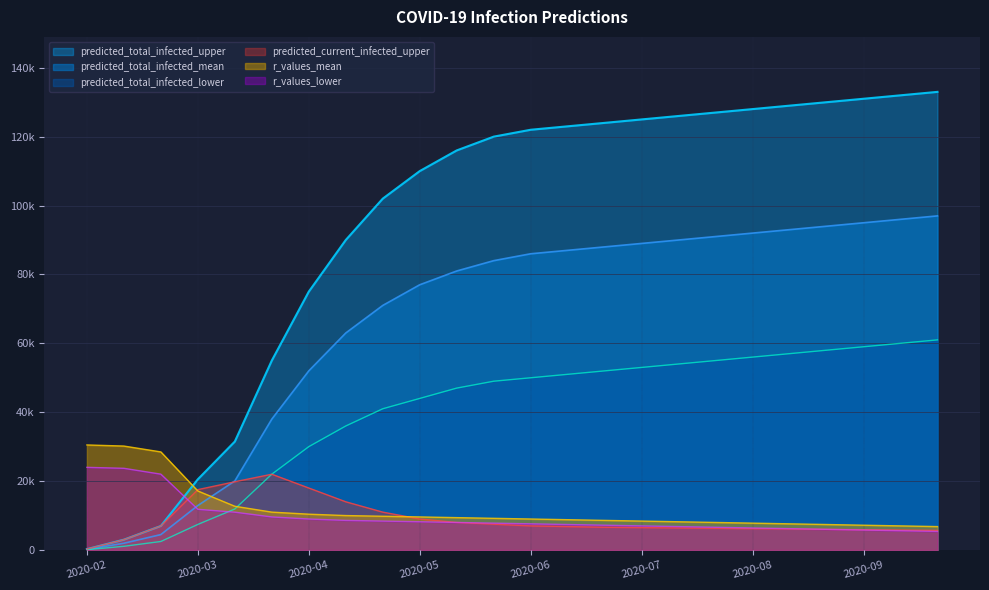

Reading right to left, what are all the values shown in this chart?

predicted_total_infected_upper: 133000.0	132000.0	131000.0	130000.0	129000.0	128000.0	127000.0	126000.0	125000.0	124000.0	123000.0	122000.0	120000.0	116000.0	110000.0	102000.0	90000.0	75000.0	55000.0	31487.0	20527.0	6977.0	3000.0	260.0
predicted_total_infected_mean: 97000.0	96000.0	95000.0	94000.0	93000.0	92000.0	91000.0	90000.0	89000.0	88000.0	87000.0	86000.0	84000.0	81000.0	77000.0	71000.0	63000.0	52000.0	38000.0	20055.0	12911.0	4476.0	1962.0	171.0
predicted_total_infected_lower: 61000.0	60000.0	59000.0	58000.0	57000.0	56000.0	55000.0	54000.0	53000.0	52000.0	51000.0	50000.0	49000.0	47000.0	44000.0	41000.0	36000.0	30000.0	22000.0	11905.0	7425.0	2471.0	1074.0	93.0
predicted_current_infected_upper: 5700.0	5800.0	5900.0	6000.0	6100.0	6200.0	6300.0	6400.0	6500.0	6600.0	6800.0	7000.0	7500.0	8000.0	9000.0	11000.0	14000.0	18000.0	22000.0	19814.0	17527.0	6977.0	3000.0	260.0
r_values_mean: 6800.0	7000.0	7200.0	7400.0	7600.0	7800.0	8000.0	8200.0	8400.0	8600.0	8800.0	9000.0	9200.0	9400.0	9600.0	9800.0	10000.0	10400.0	11000.0	12700.0	17140.0	28480.0	30180.0	30500.0
r_values_lower: 5400.0	5600.0	5800.0	6000.0	6200.0	6400.0	6600.0	6800.0	7000.0	7200.0	7400.0	7600.0	7800.0	8000.0	8200.0	8400.0	8600.0	9000.0	9600.0	10980.0	11820.0	22020.0	23720.0	24000.0